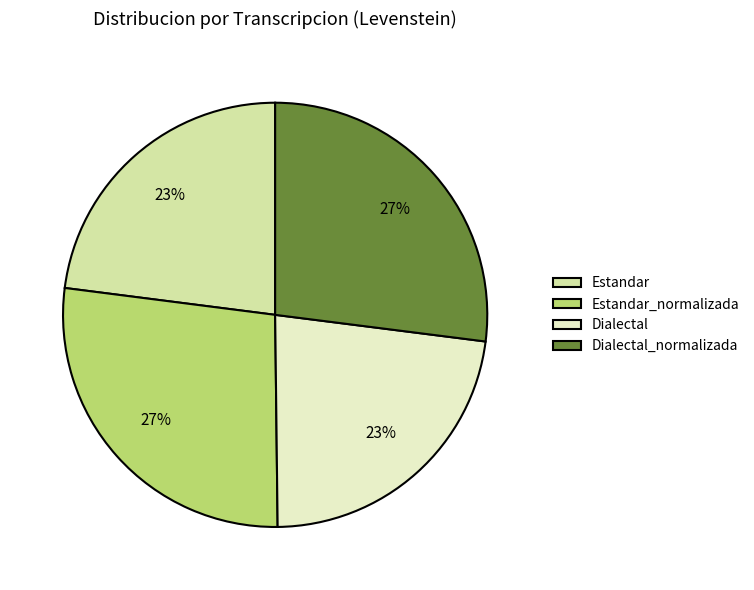

What percentage is the Dialectal_normalizada slice, to the nearest percent?

27%